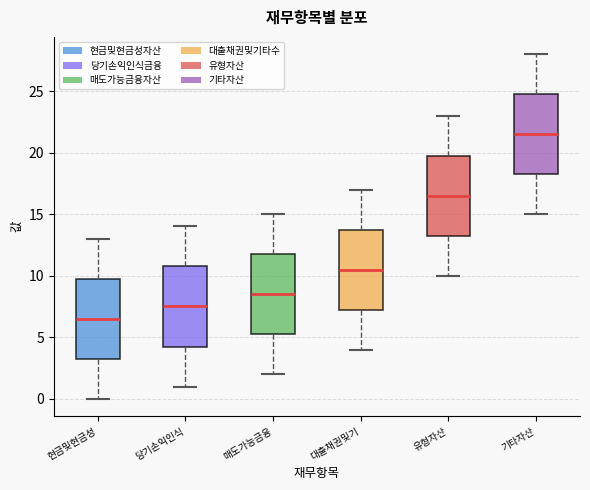

Reading left to right, transcribe this box plot: for each box, give where its median line is, the range the box spans, and where its two whiskers end, as read against the y-axis. The values are not printed on the chart, so give them approximately, as read against the axis.

현금및현금성: median 6.5, box 3.5 to 10.0, whiskers 0.0 to 13.0
당기손익인식: median 7.5, box 4.5 to 11.0, whiskers 1.0 to 14.0
매도가능금융: median 8.5, box 5.5 to 12.0, whiskers 2.0 to 15.0
대출채권및기: median 10.5, box 7.5 to 14.0, whiskers 4.0 to 17.0
유형자산: median 16.5, box 13.5 to 20.0, whiskers 10.0 to 23.0
기타자산: median 21.5, box 18.5 to 25.0, whiskers 15.0 to 28.0